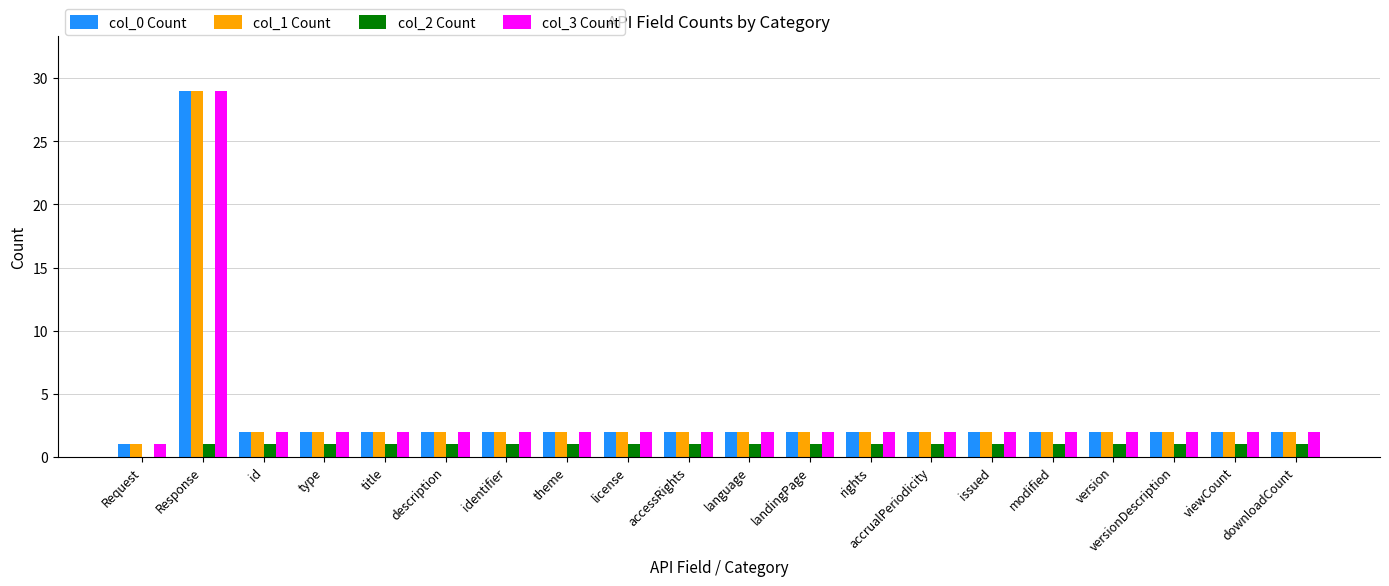

What is the maximum value shown in the chart?

29